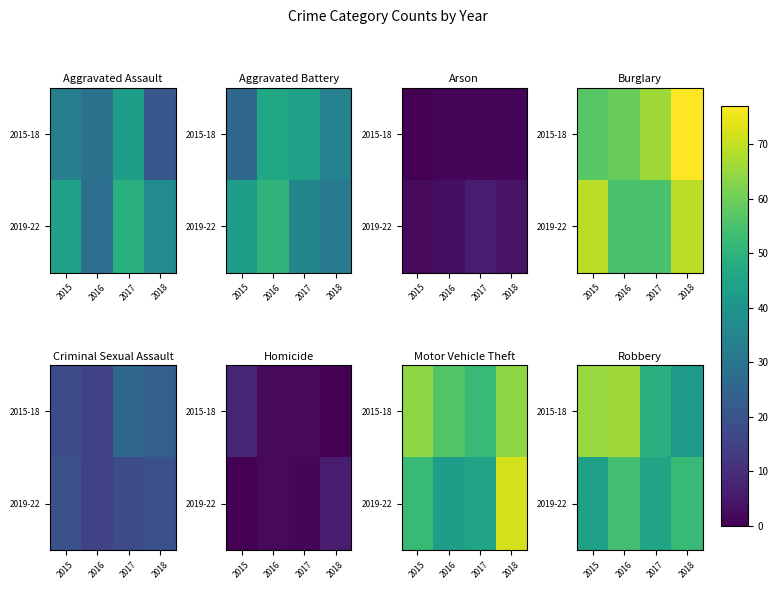

What is the difference between the highest and lowest values at 2016?

12